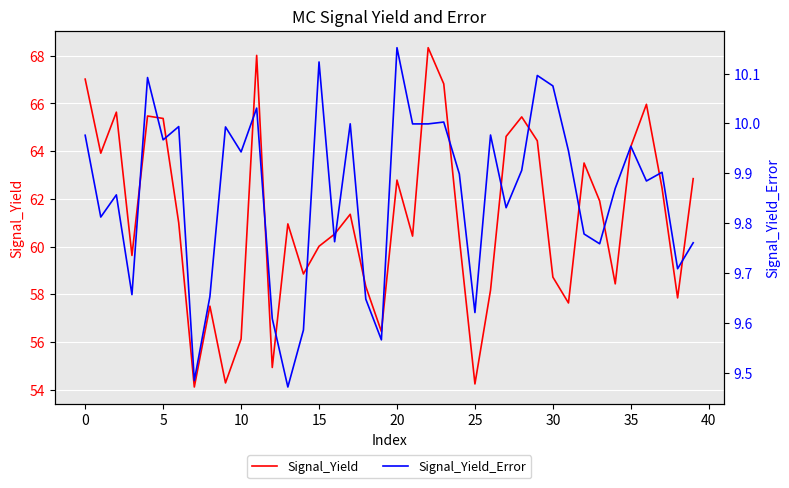

What is the lowest value of the Signal_Yield_Error series?

9.5